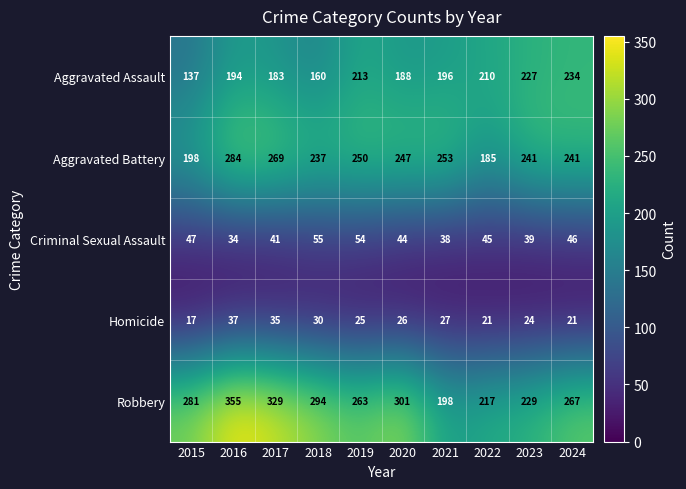

What is the difference between the highest and lowest values at 2024?

246